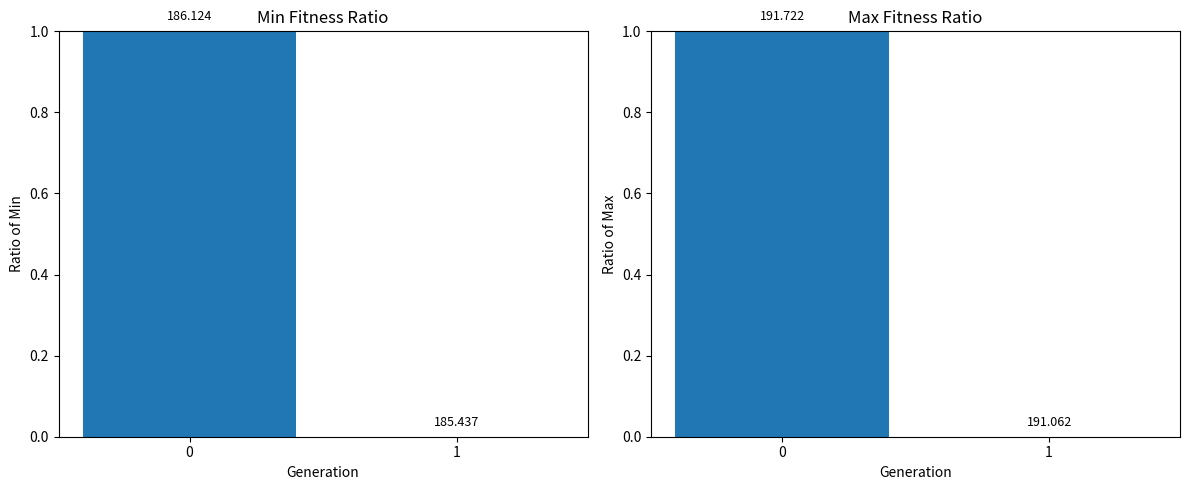

At which label is min closest to 0?

1